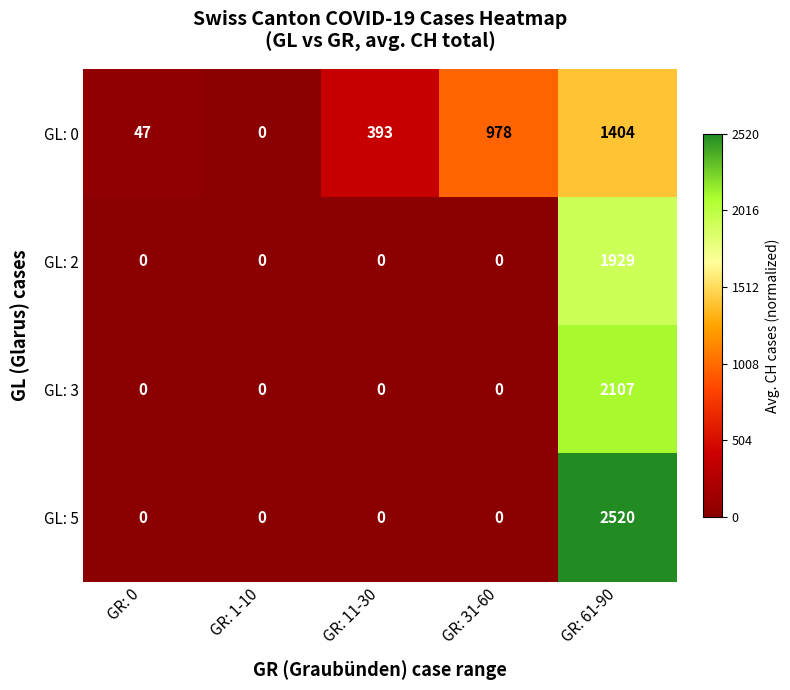

How many positive values does the GL: 3 series have?

1